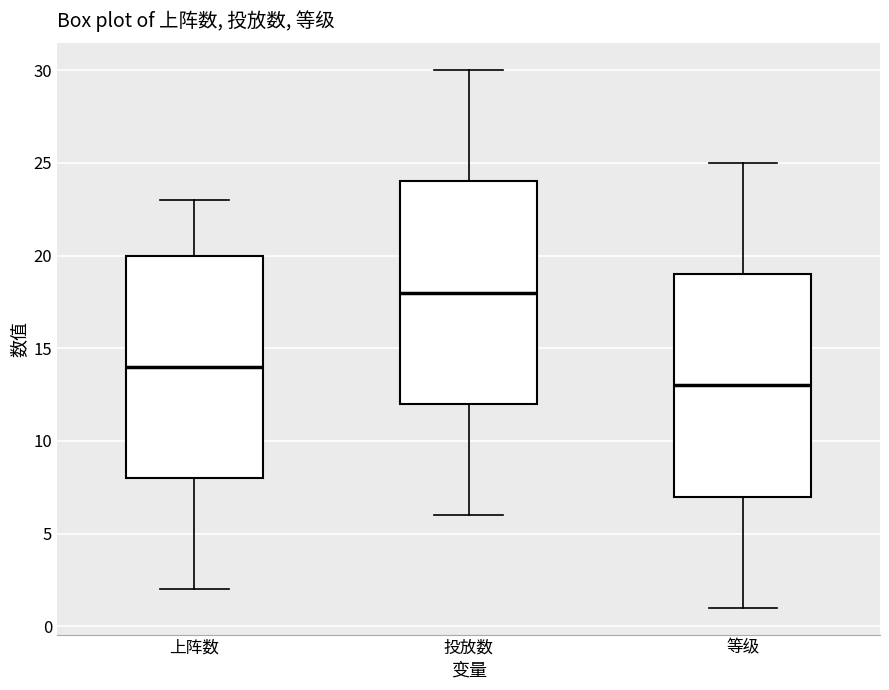

Reading left to right, read every box against the y-axis: the position of its median line, the range the box covers, and the ends of its whiskers. The values are not printed on the chart, so give them approximately, as read against the axis.

上阵数: median 14, box 8 to 20, whiskers 2 to 23
投放数: median 18, box 12 to 24, whiskers 6 to 30
等级: median 13, box 7 to 19, whiskers 1 to 25